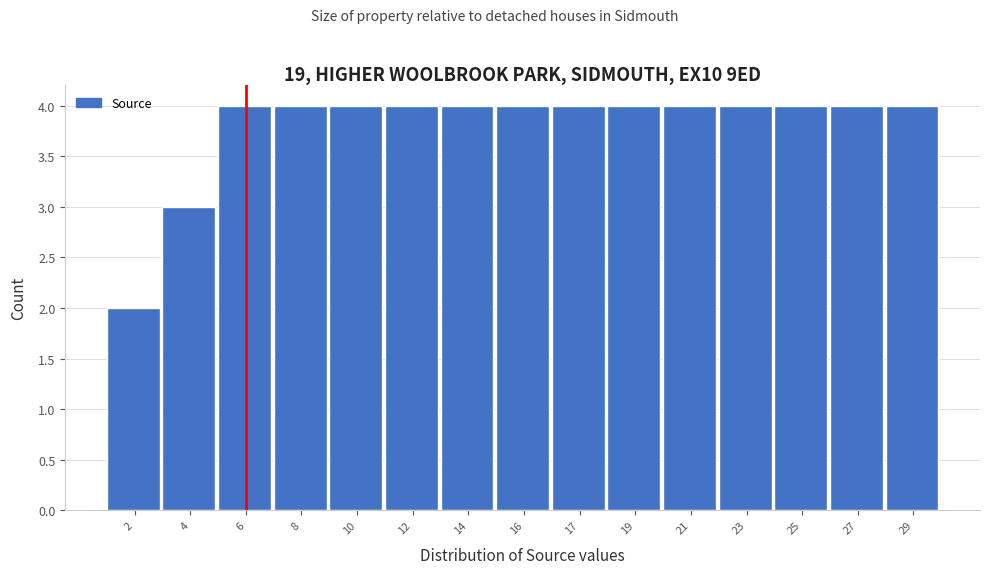

Reading left to right, what are all the values shown in this chart?

2=2	4=3	6=4	8=4	10=4	12=4	14=4	16=4	17=4	19=4	21=4	23=4	25=4	27=4	29=4